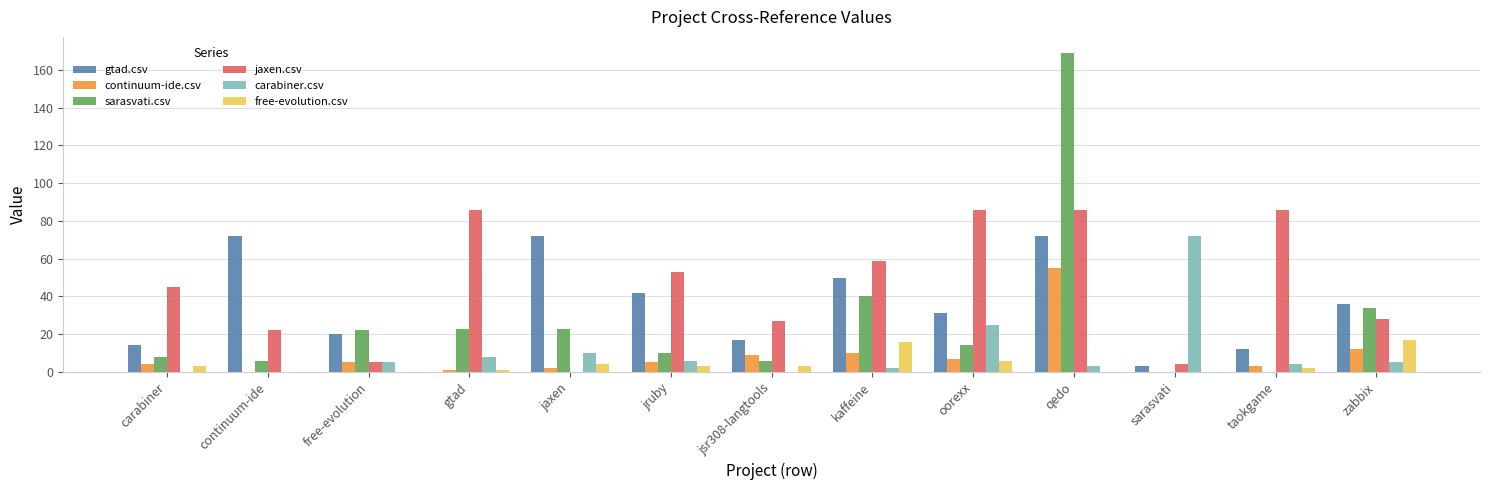

Which series changed the most between gtad and jaxen?

jaxen.csv